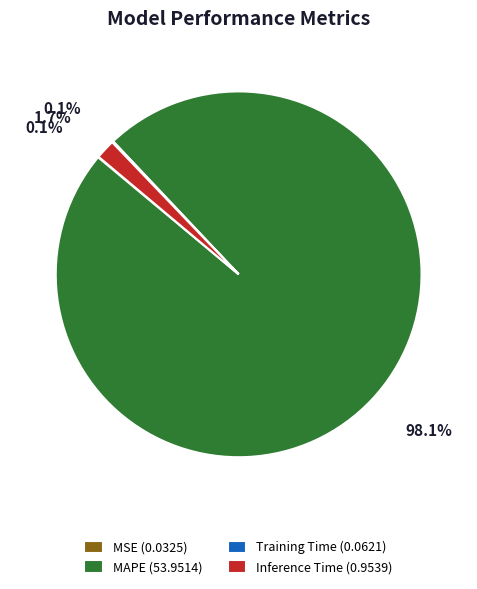

Do MAPE (53.9514) and Inference Time (0.9539) together represent more than half of the pie?

Yes